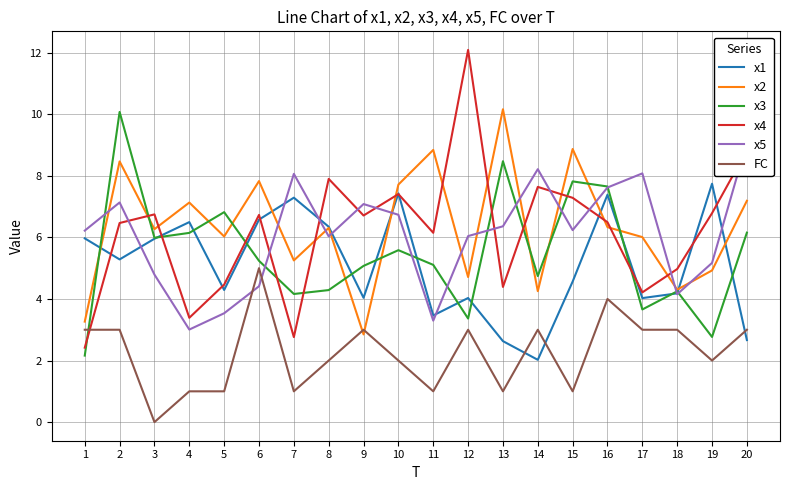

Reading left to right, transcribe all the data shown in this chart.

x1: 1=6.0	2=5.3	3=6.0	4=6.5	5=4.3	6=6.6	7=7.3	8=6.3	9=4.0	10=7.4	11=3.5	12=4.0	13=2.6	14=2.0	15=4.6	16=7.4	17=4.0	18=4.2	19=7.7	20=2.7
x2: 1=3.3	2=8.5	3=6.3	4=7.1	5=6.0	6=7.8	7=5.3	8=6.3	9=2.8	10=7.7	11=8.8	12=4.7	13=10.2	14=4.3	15=8.9	16=6.3	17=6.0	18=4.3	19=4.9	20=7.2
x3: 1=2.2	2=10.1	3=6.0	4=6.1	5=6.8	6=5.2	7=4.2	8=4.3	9=5.1	10=5.6	11=5.1	12=3.4	13=8.5	14=4.7	15=7.8	16=7.7	17=3.7	18=4.2	19=2.8	20=6.2
x4: 1=2.4	2=6.5	3=6.7	4=3.4	5=4.5	6=6.7	7=2.8	8=7.9	9=6.7	10=7.4	11=6.1	12=12.1	13=4.4	14=7.6	15=7.3	16=6.5	17=4.2	18=5.0	19=6.8	20=8.8
x5: 1=6.2	2=7.1	3=4.8	4=3.0	5=3.5	6=4.4	7=8.1	8=6.0	9=7.1	10=6.7	11=3.3	12=6.0	13=6.4	14=8.2	15=6.2	16=7.6	17=8.1	18=4.2	19=5.2	20=9.1
FC: 1=3.0	2=3.0	3=0.0	4=1.0	5=1.0	6=5.0	7=1.0	8=2.0	9=3.0	10=2.0	11=1.0	12=3.0	13=1.0	14=3.0	15=1.0	16=4.0	17=3.0	18=3.0	19=2.0	20=3.0